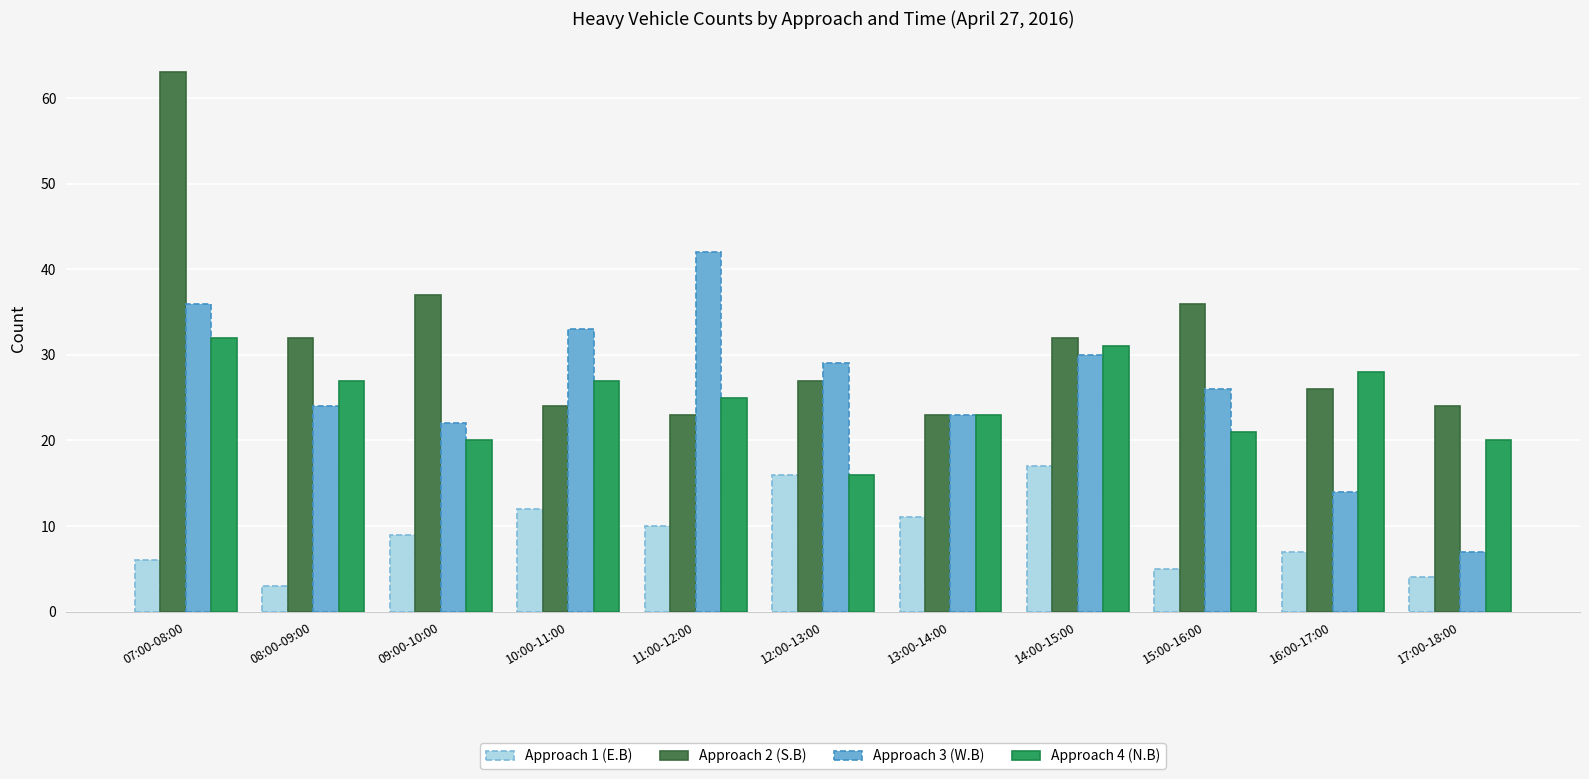

What is the difference between the maximum and minimum values in the Approach 3 (W.B) series?

35